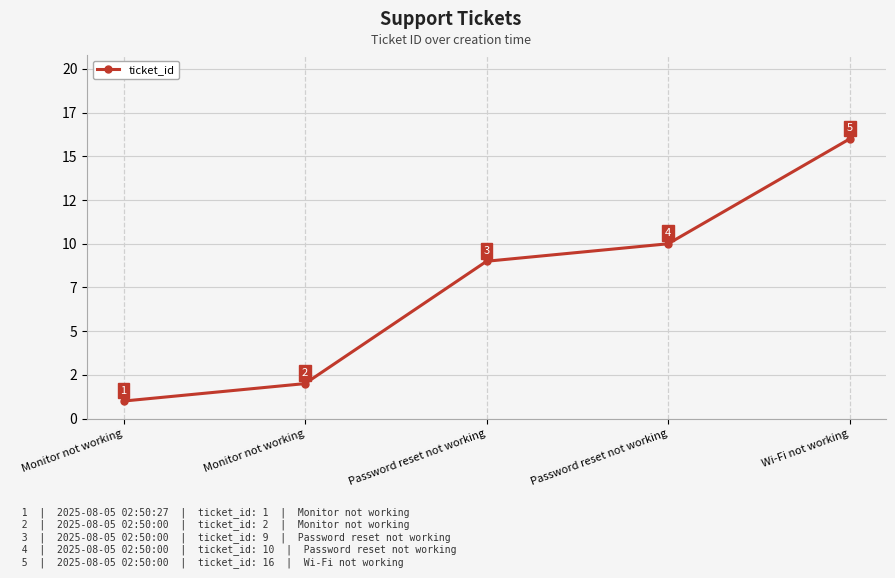

Does the chart have visible grid lines?

Yes